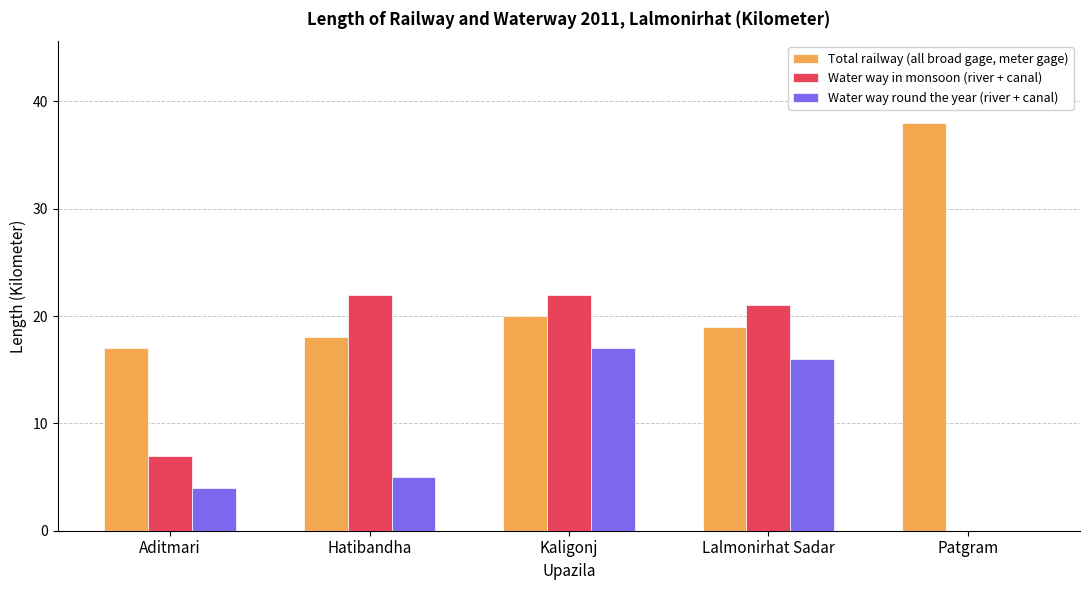

Reading left to right, transcribe all the data shown in this chart.

Total railway (all broad gage, meter gage): 17	18	20	19	38
Water way in monsoon (river + canal): 7	22	22	21	0
Water way round the year (river + canal): 4	5	17	16	0